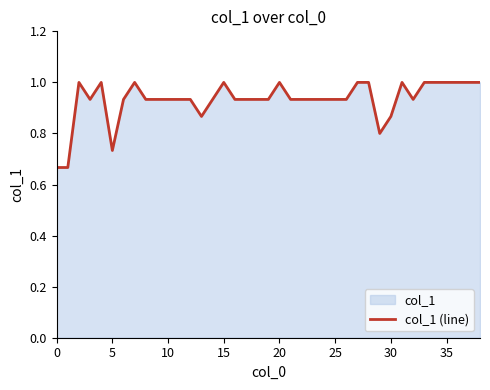

How many interior local valleys (lower than both neighbors) does the data have?

5